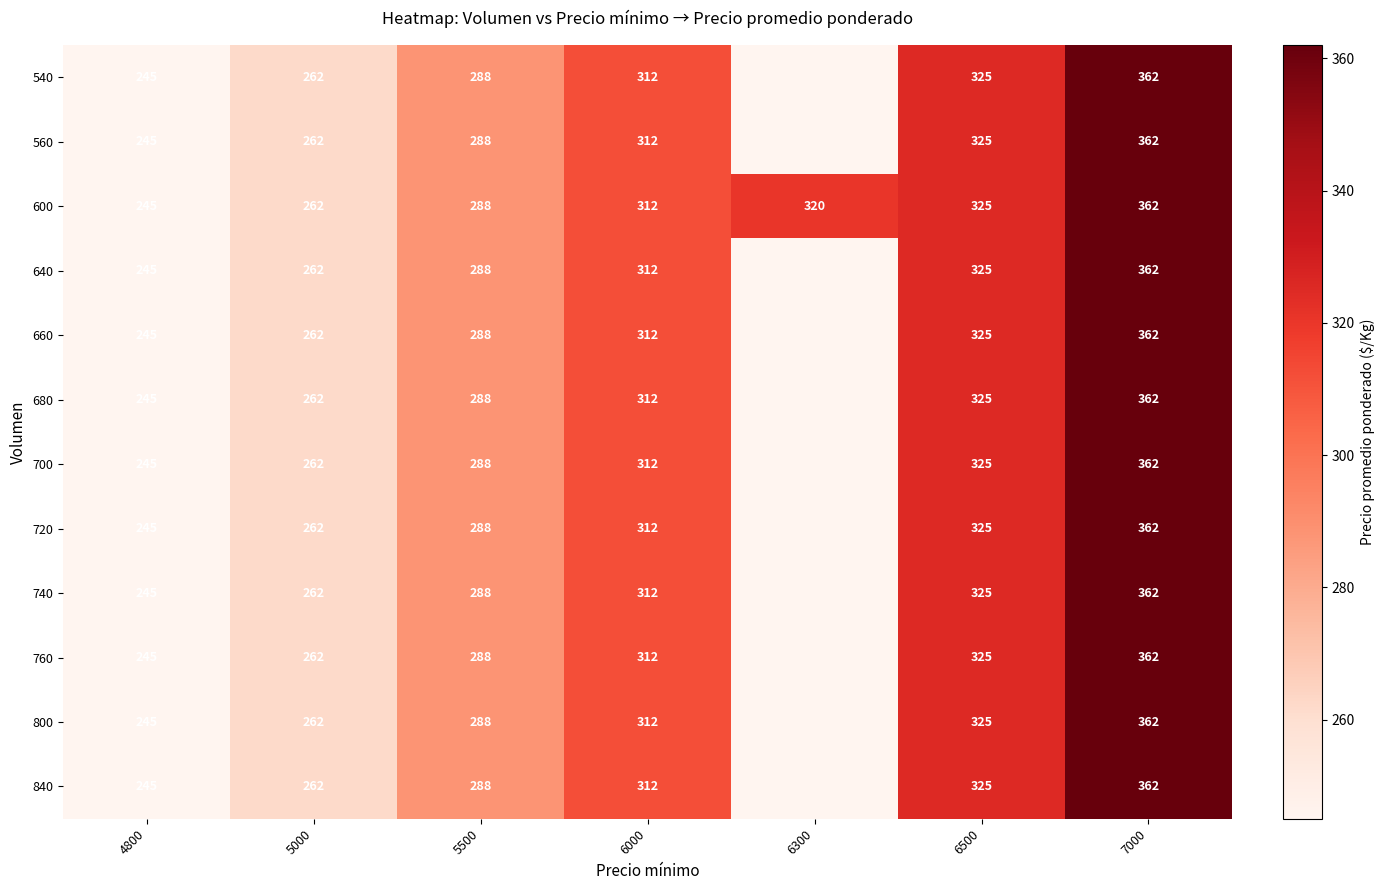

At how many categories does at least one series exceed 346?

1